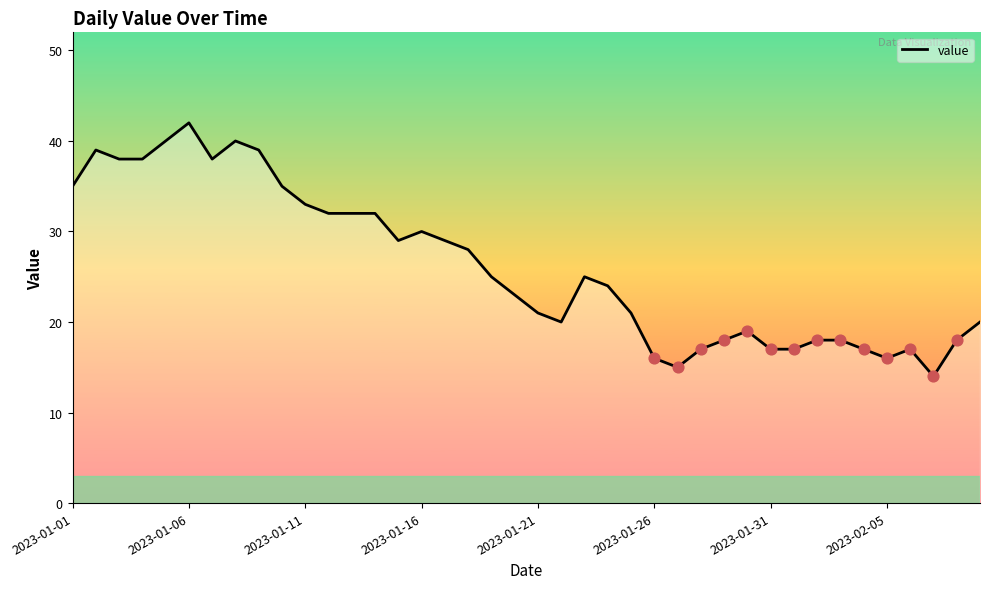

What is the smallest value displayed?

14